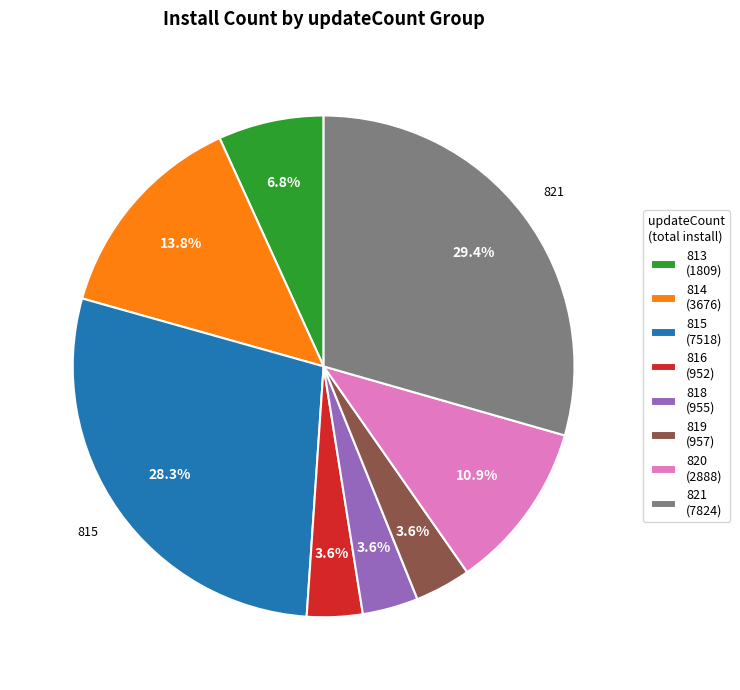

To the nearest percent, what is the difference between the largest and smallest slice percentages?

26%